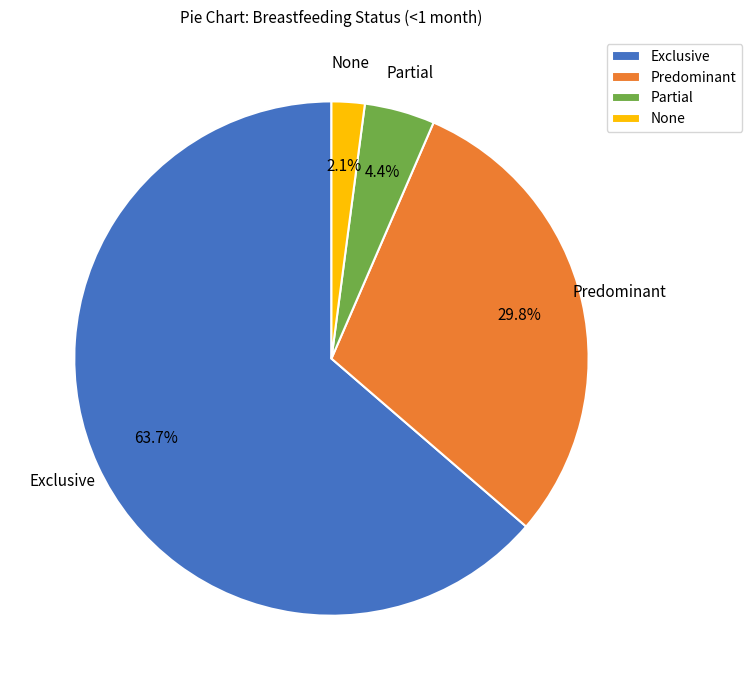

Is it true that None is 2% of the pie?

True